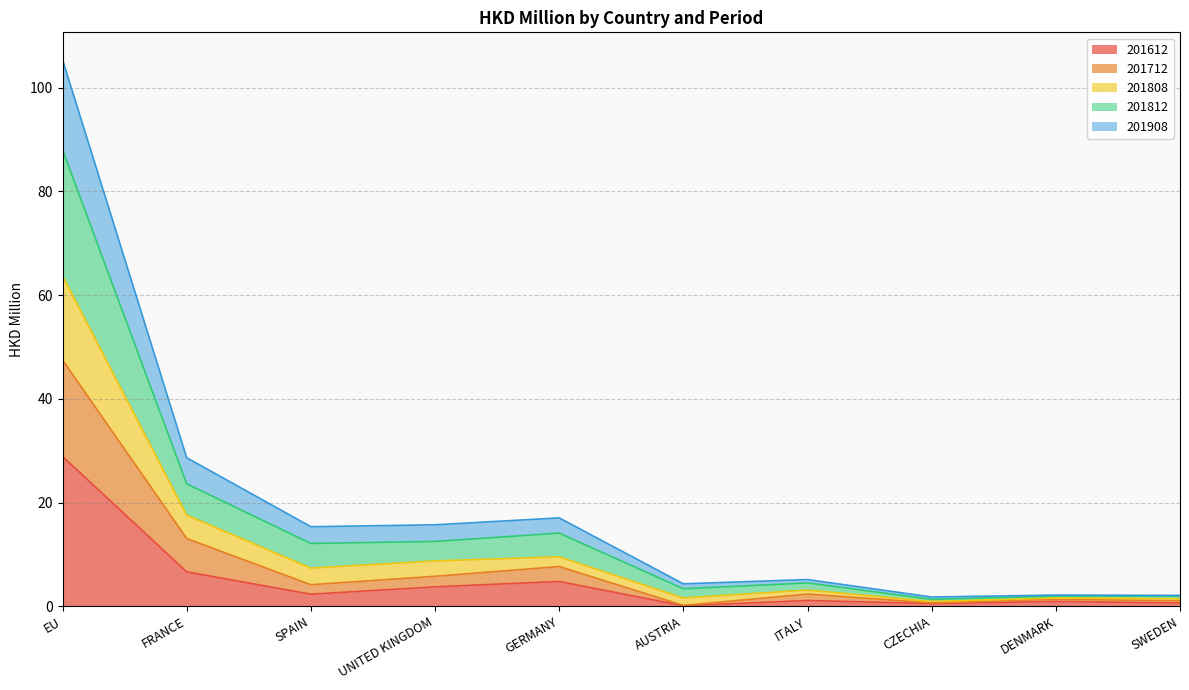

In 201712, how many points are lower than both neighbors (excluding endpoints)?

3